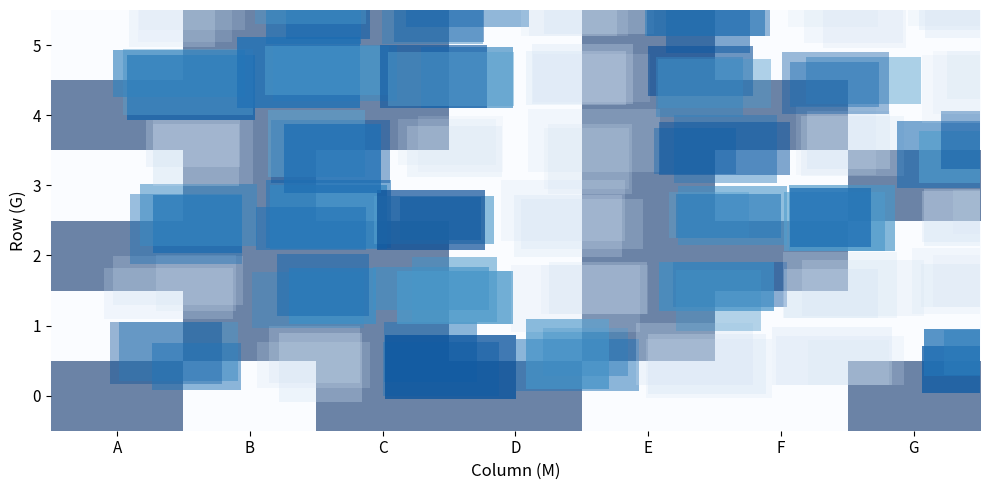

Rank the series at F from lowest to highest value.

row_0, row_1, row_3, row_5, row_2, row_4